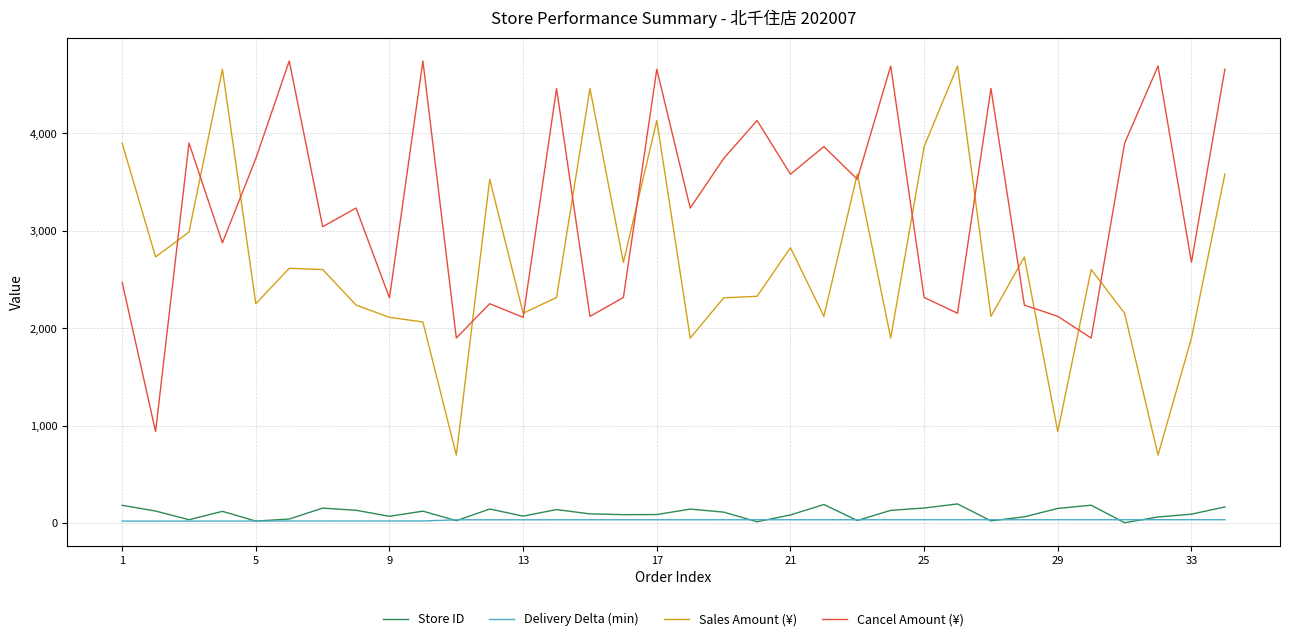

True or false: Delivery Delta (min) and Cancel Amount (¥) cross at least once.

False